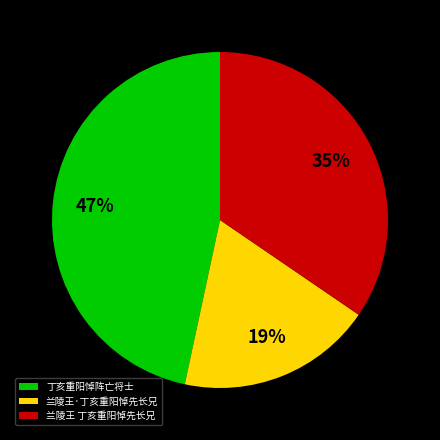

True or false: 兰陵王·丁亥重阳悼先长兄 accounts for 13% of the total.

False